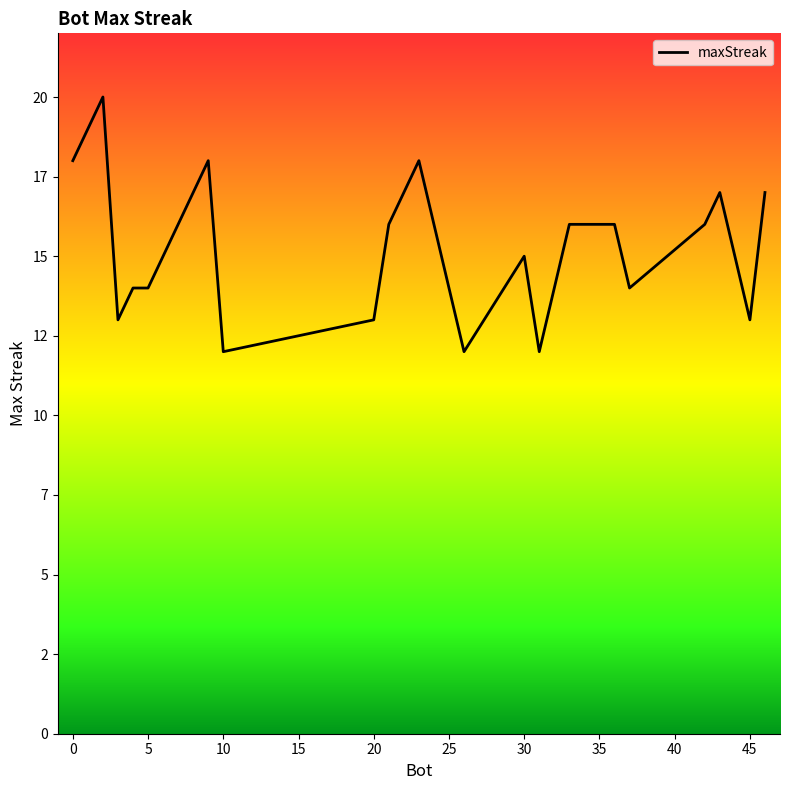

At which label is the value closest to 16?

35